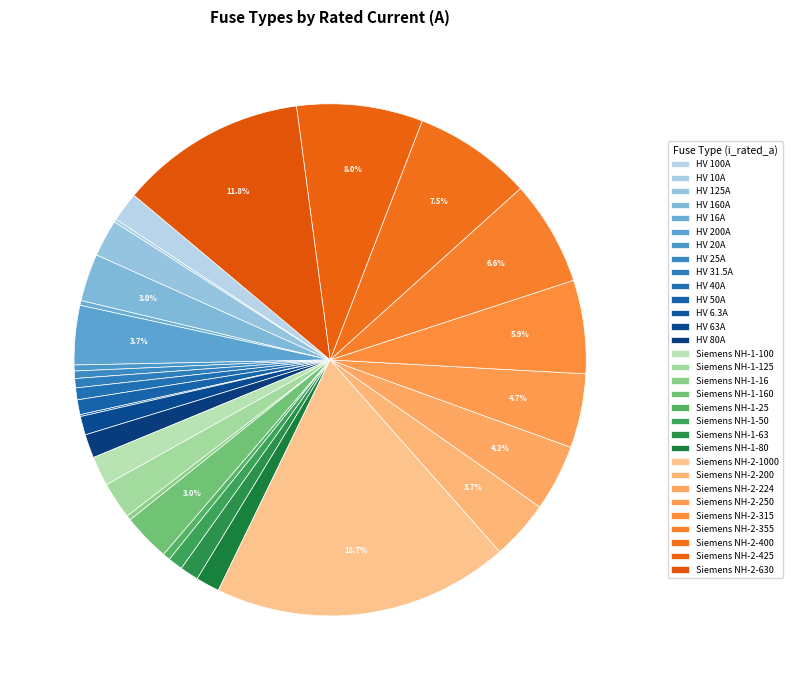

To the nearest percent, what is the difference between the largest and smallest slice percentages?

19%